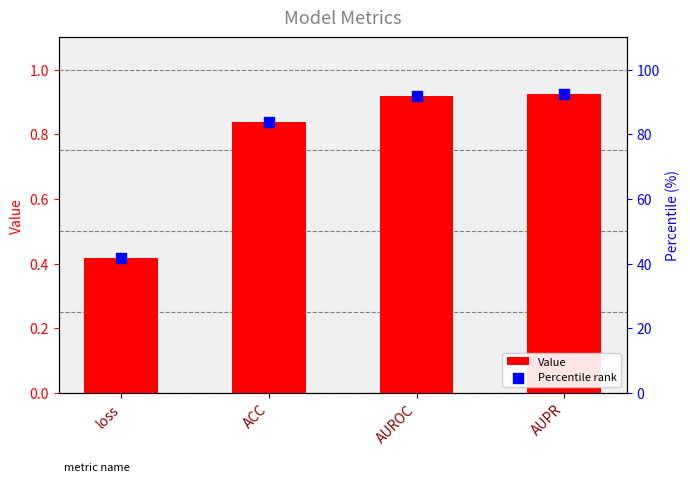

Is the value of Percentile rank at AUROC greater than the value of Value at AUROC?

Yes